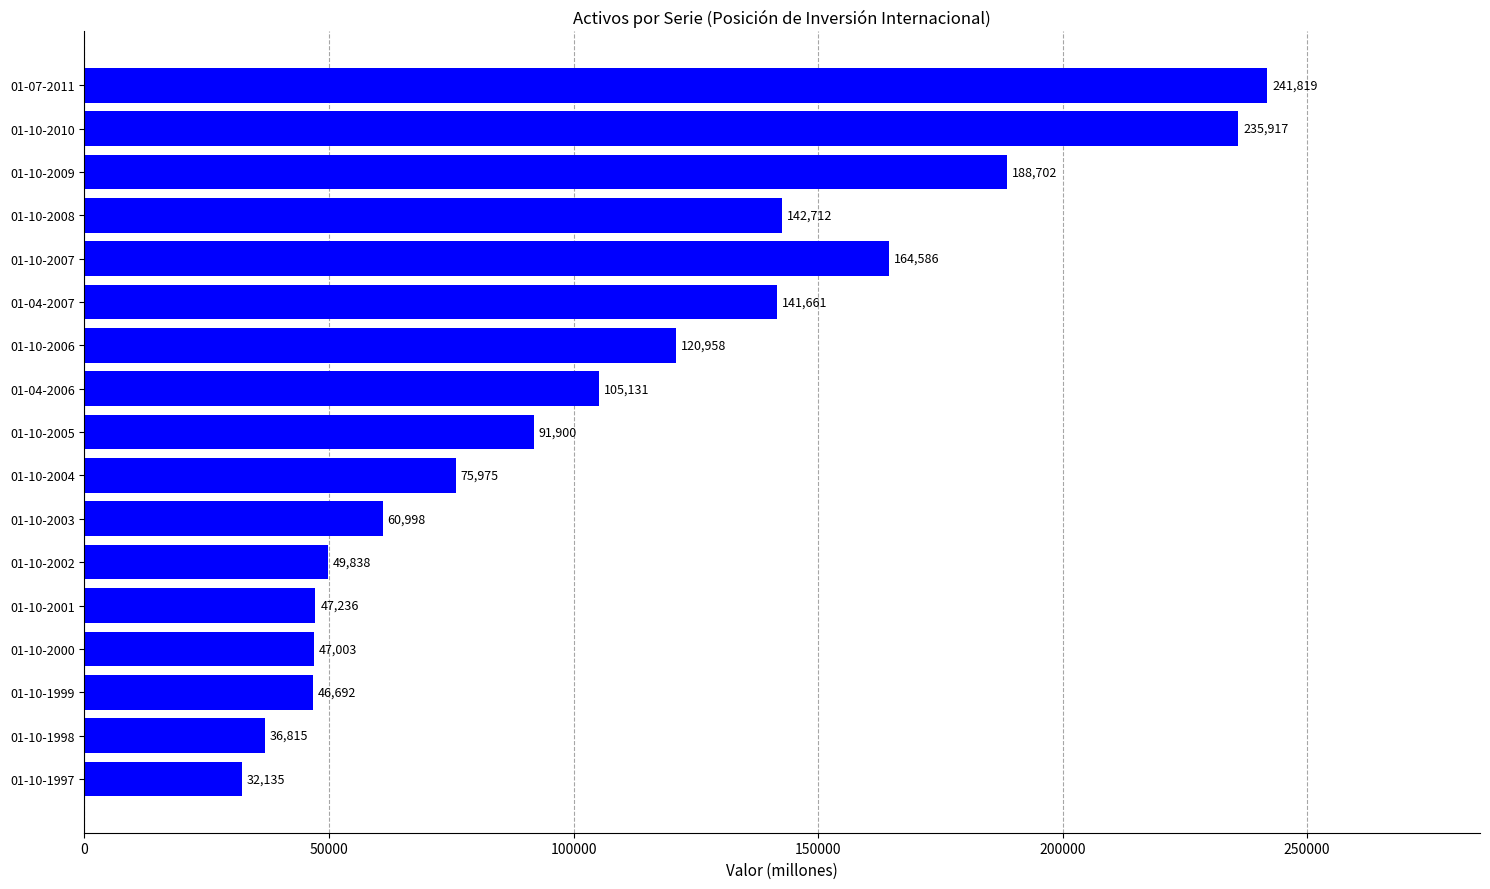

List the labels in order of value, largest first.

01-07-2011, 01-10-2010, 01-10-2009, 01-10-2007, 01-10-2008, 01-04-2007, 01-10-2006, 01-04-2006, 01-10-2005, 01-10-2004, 01-10-2003, 01-10-2002, 01-10-2001, 01-10-2000, 01-10-1999, 01-10-1998, 01-10-1997